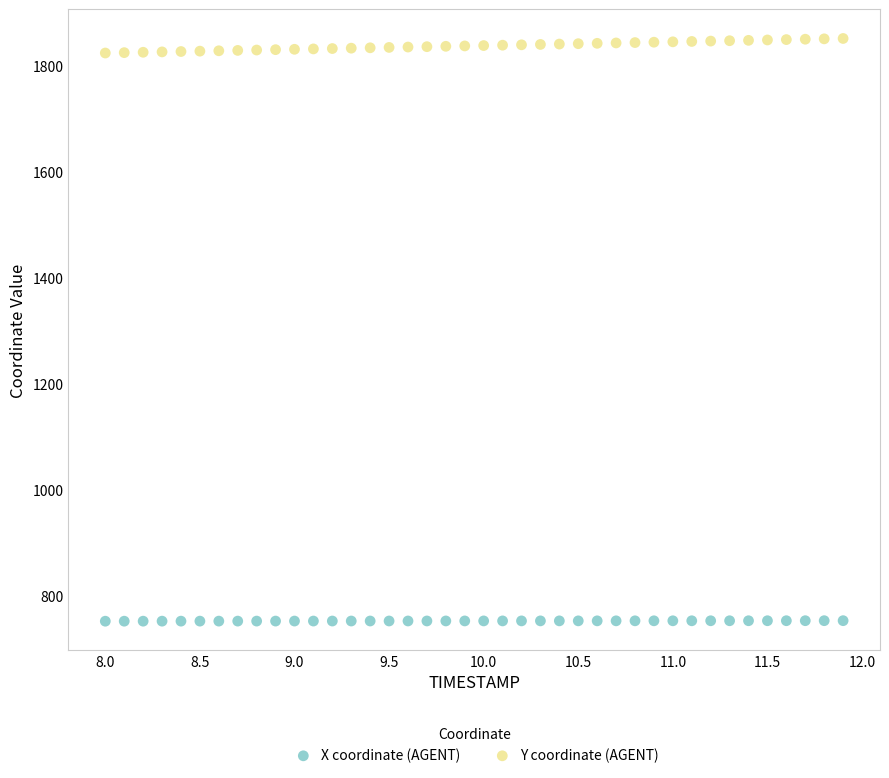

Across all data points, what is the range of X values (max minus min)?

3.9